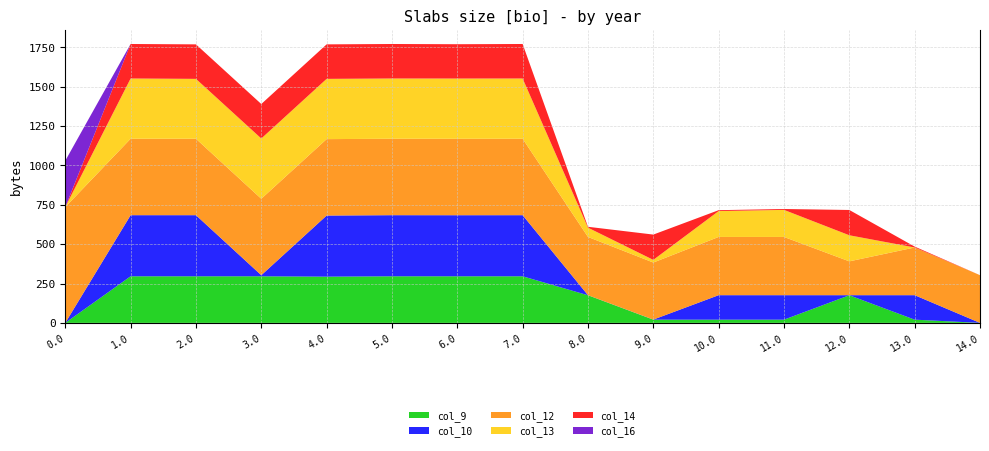

Reading left to right, what are all the values shown in this chart?

col_9: 0.0	295.9	295.9	295.9	293.5	295.9	295.9	295.9	175.4	20.4	20.4	20.4	175.4	20.4	0.0
col_10: 0.0	388.1	388.1	6.9	388.1	388.1	387.8	388.1	0.5	0.5	155.5	155.5	0.5	155.5	0.0
col_12: 735.4	485.4	485.4	485.4	485.4	485.4	485.4	485.4	369.8	362.3	369.8	369.8	214.8	302.9	302.9
col_13: 0.0	382.7	380.3	382.7	382.7	382.7	382.7	382.7	58.9	16.9	164.3	171.9	165.6	0.0	0.0
col_14: 0.0	219.2	219.2	219.2	219.2	219.2	218.0	219.2	5.7	160.7	5.7	5.7	160.7	5.7	0.0
col_16: 294.5	0.0	0.0	0.0	0.0	0.0	0.0	0.0	0.0	0.0	0.0	0.0	0.0	0.0	0.0